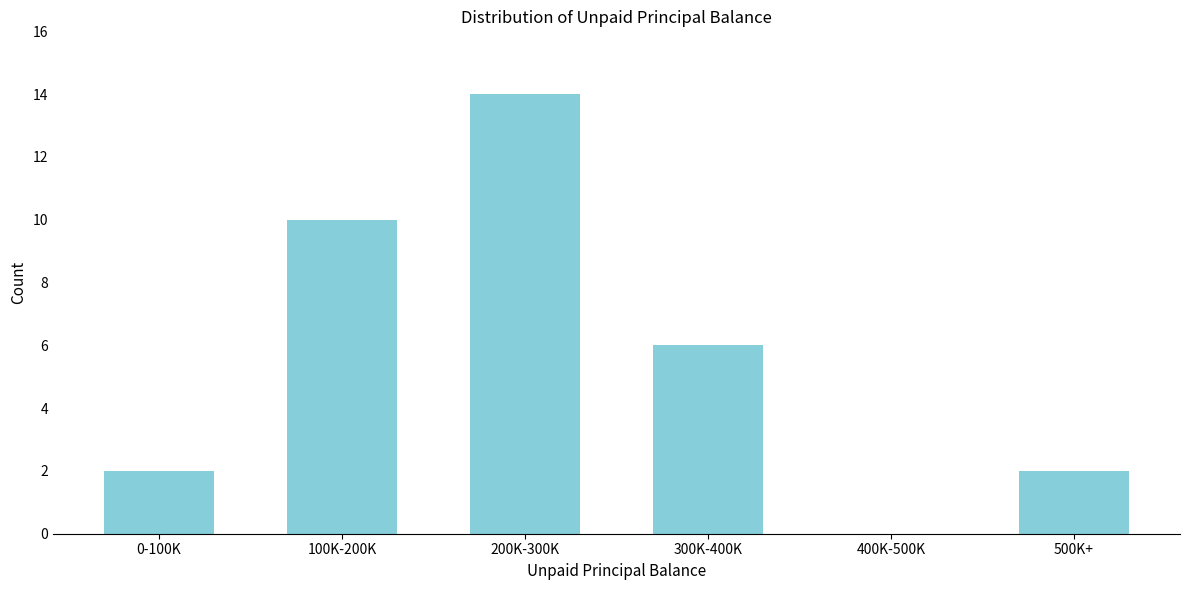

Reading left to right, list all the values displayed in this chart.

0-100K=2	100K-200K=10	200K-300K=14	300K-400K=6	400K-500K=0	500K+=2